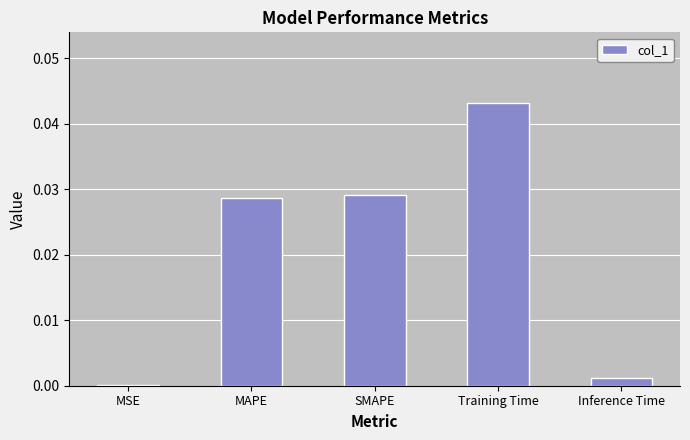

How many data points does each series have?

5